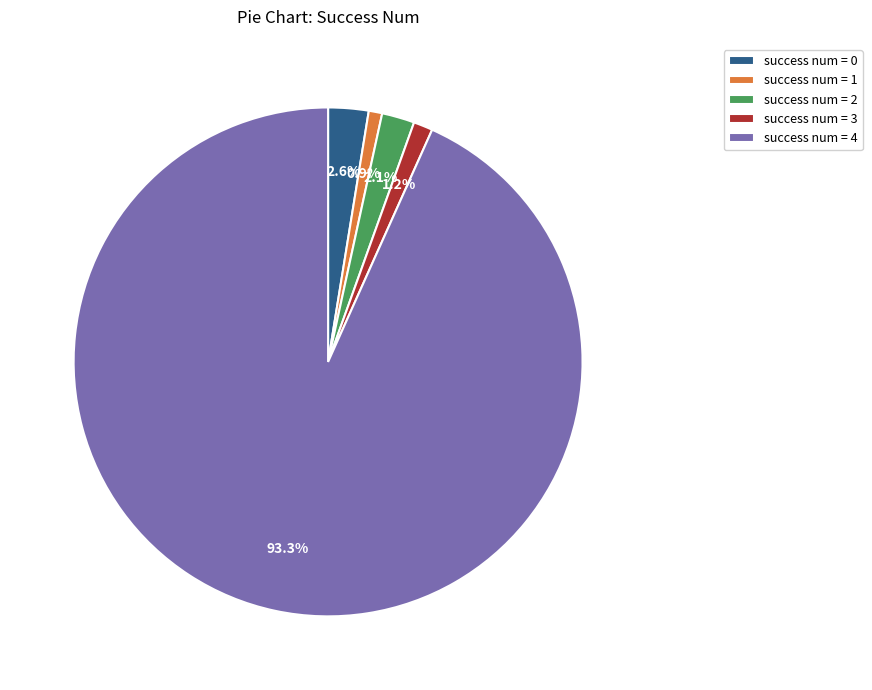

What is the ratio of the value at success num = 0 to the value at success num = 2?

1.2